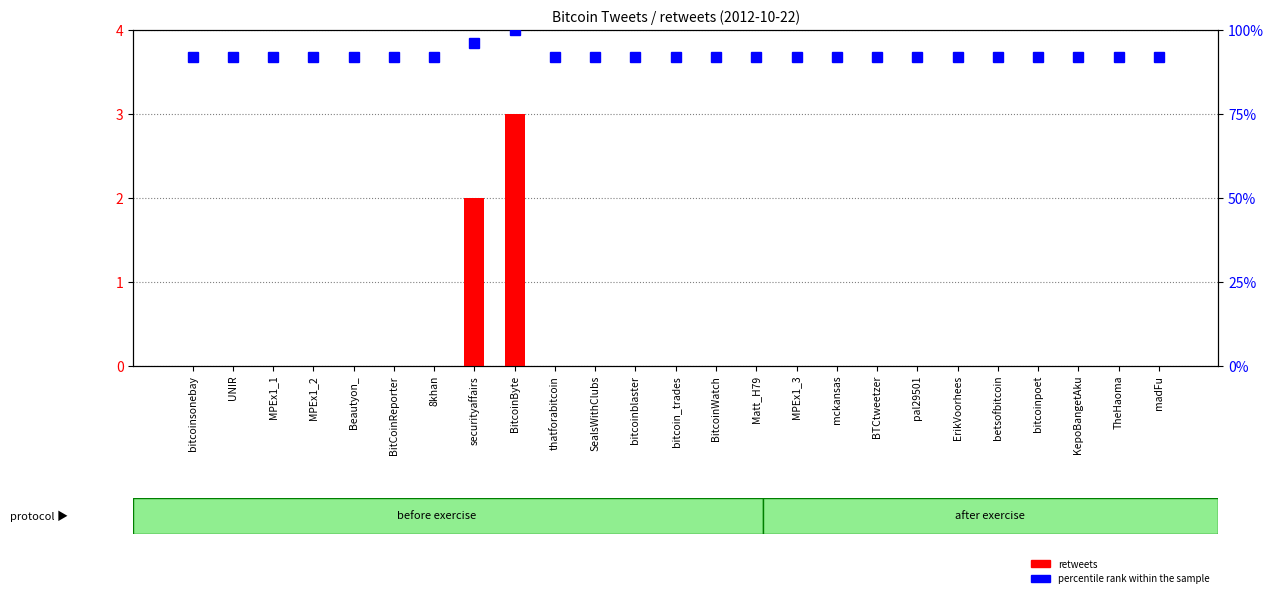

Does the chart contain any negative values?

No